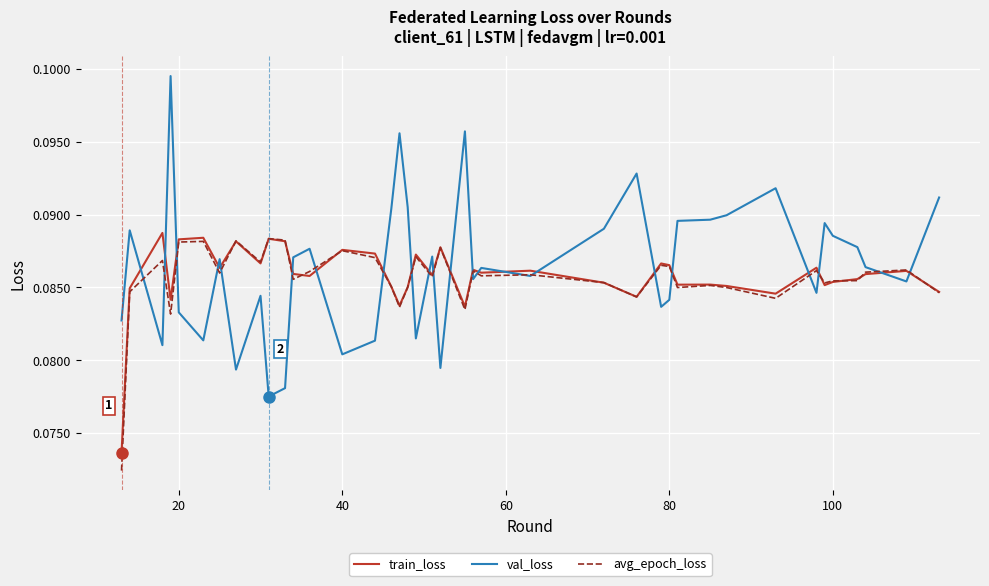

Which series has the largest range (max minus min)?

val_loss